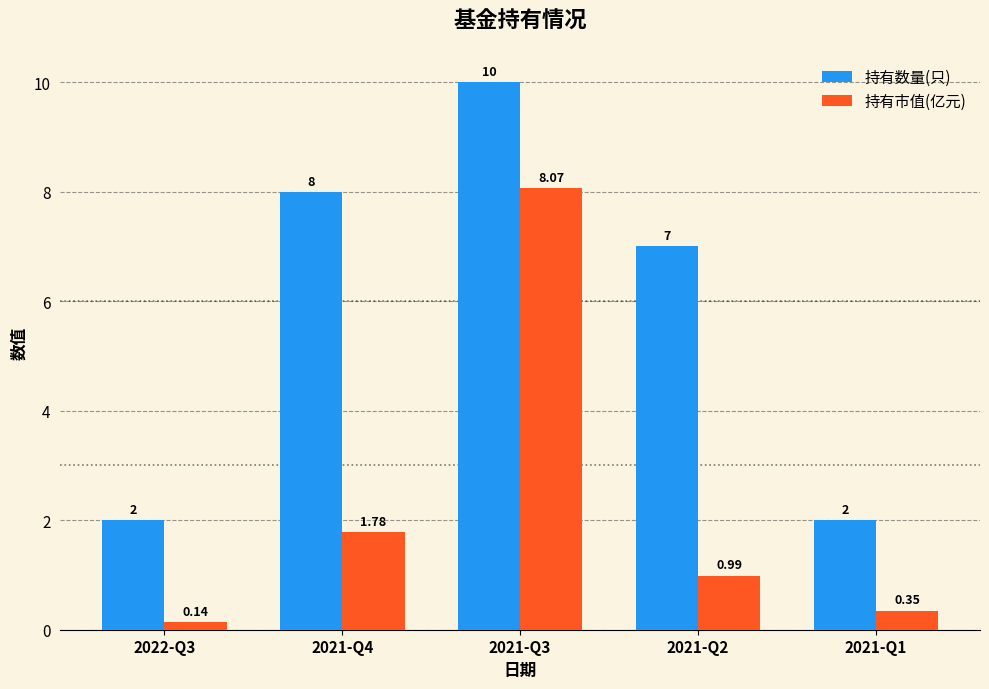

Which series has the widest spread of values?

持有数量(只)